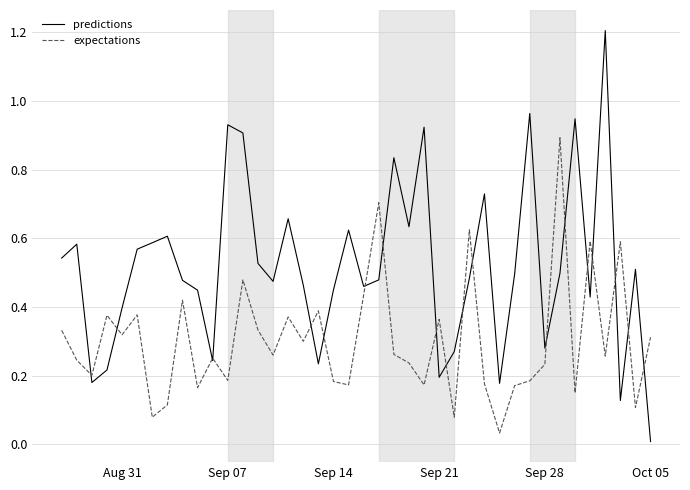

Which series has the largest total across all categories?

predictions